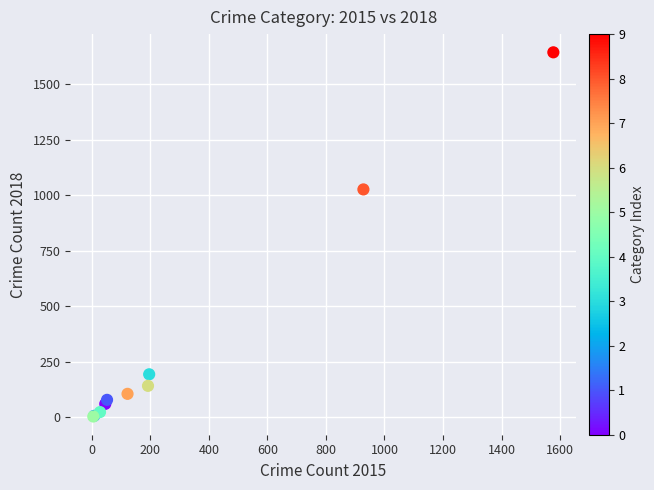

What Y value in the scatter plot is closest to 823?

1026